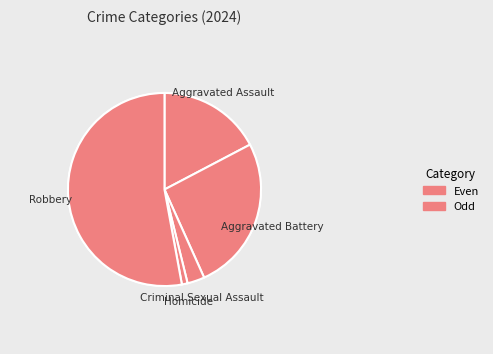

Which has a higher value, Aggravated Assault or Homicide?

Aggravated Assault